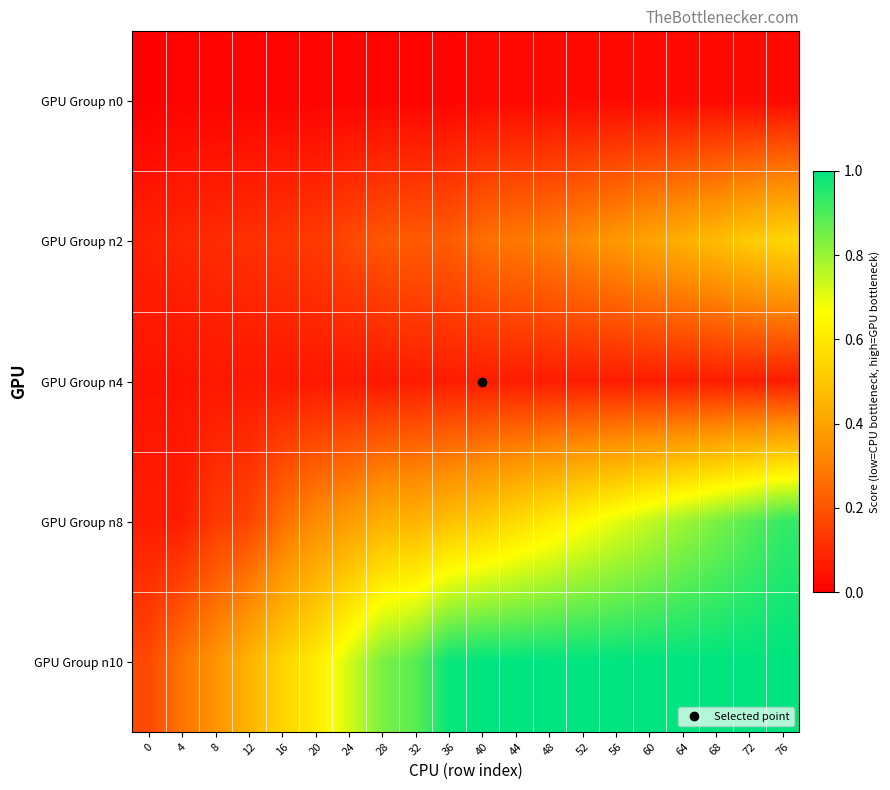

Reading left to right, what are all the values shown in this chart?

GPU Group n0: 0=0.0	4=0.0	8=0.0	12=0.0	16=0.0	20=0.0	24=0.0	28=0.0	32=0.0	36=0.0	40=0.0	44=0.0	48=0.0	52=0.0	56=0.0	60=0.0	64=0.0	68=0.0	72=0.0	76=0.0
GPU Group n2: 0=0.1	4=0.1	8=0.1	12=0.1	16=0.1	20=0.1	24=0.2	28=0.2	32=0.2	36=0.2	40=0.3	44=0.3	48=0.3	52=0.3	56=0.4	60=0.4	64=0.4	68=0.5	72=0.5	76=0.6
GPU Group n4: 0=0.0	4=0.0	8=0.1	12=0.1	16=0.1	20=0.1	24=0.1	28=0.1	32=0.1	36=0.1	40=0.1	44=0.1	48=0.1	52=0.1	56=0.1	60=0.1	64=0.1	68=0.1	72=0.1	76=0.1
GPU Group n8: 0=0.1	4=0.1	8=0.1	12=0.2	16=0.3	20=0.3	24=0.4	28=0.4	32=0.4	36=0.5	40=0.5	44=0.6	48=0.6	52=0.7	56=0.7	60=0.7	64=0.8	68=0.8	72=0.9	76=0.9
GPU Group n10: 0=0.2	4=0.3	8=0.4	12=0.4	16=0.5	20=0.6	24=0.7	28=0.8	32=0.9	36=1.0	40=1.0	44=1.0	48=1.0	52=1.0	56=1.0	60=1.0	64=1.0	68=1.0	72=1.0	76=1.0